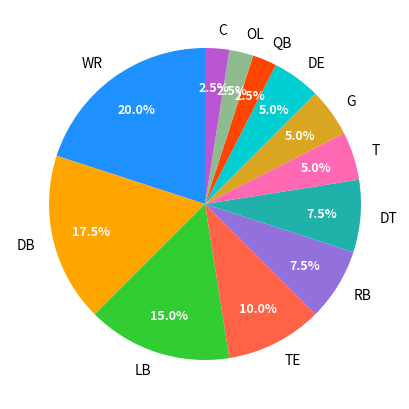

Which has a higher value, DT or C?

DT